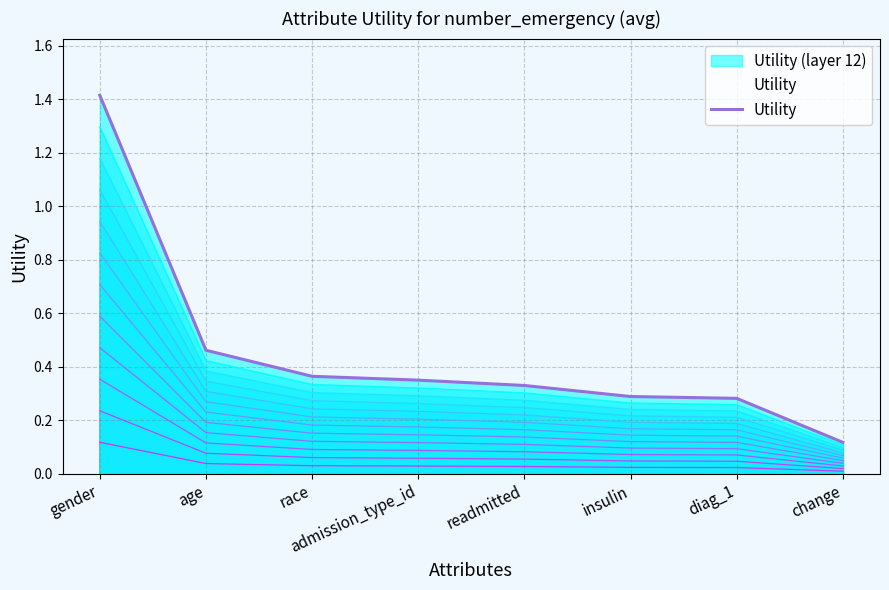

What is the value of the 8th point from the left?

0.1